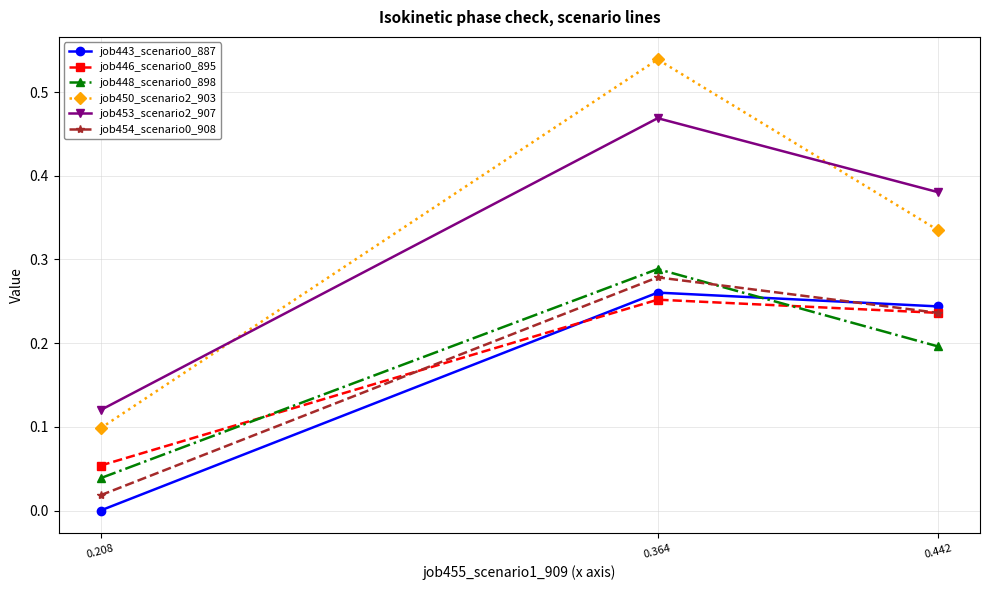

Is the value of job453_scenario2_907 at 0.364 greater than the value of job454_scenario0_908 at 0.442?

Yes